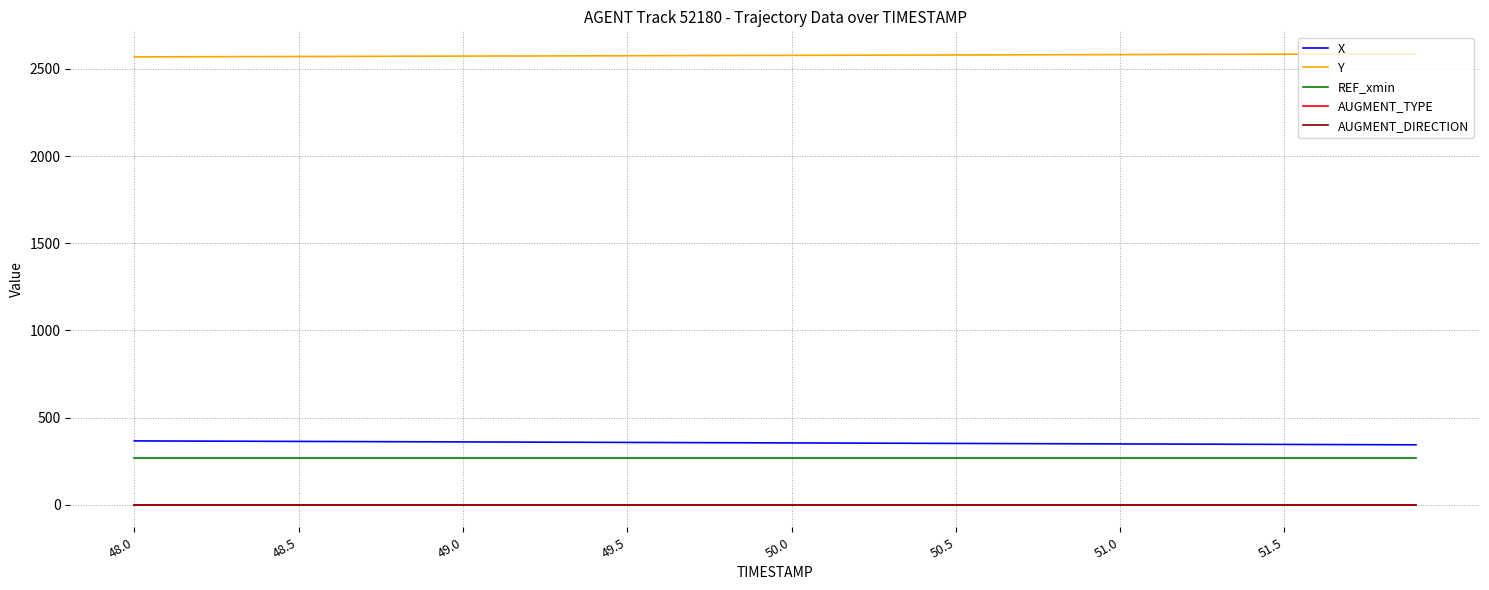

True or false: X and Y cross at least once.

False